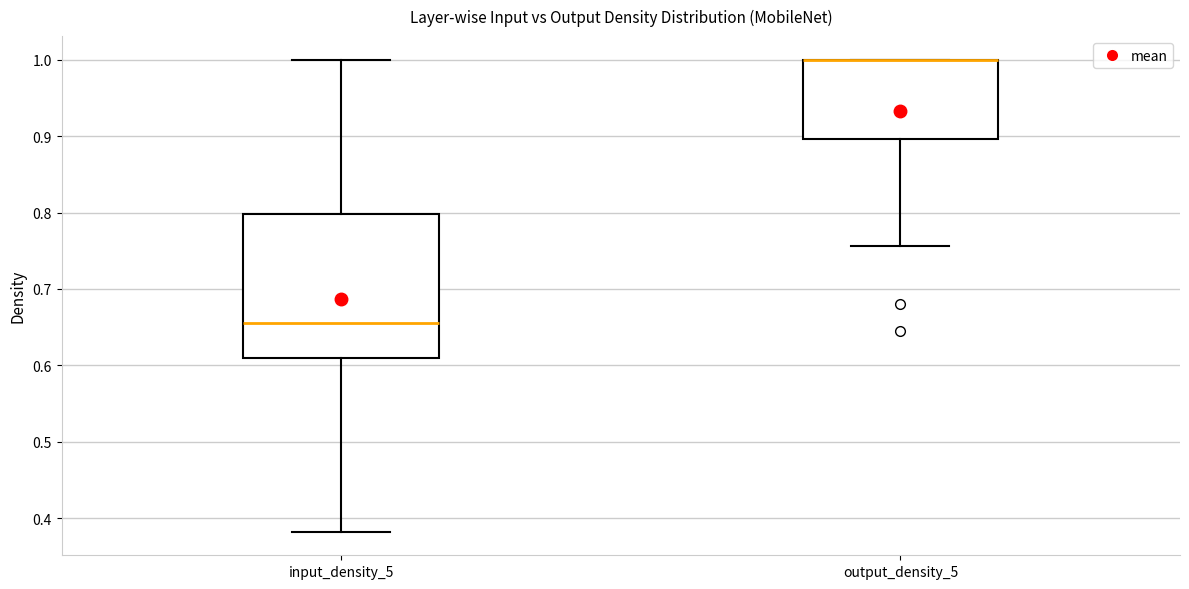

Where does the median line of the box for input_density_5 sit on the y-axis? The values are not printed on the chart, so give them approximately, as read against the axis.

0.66